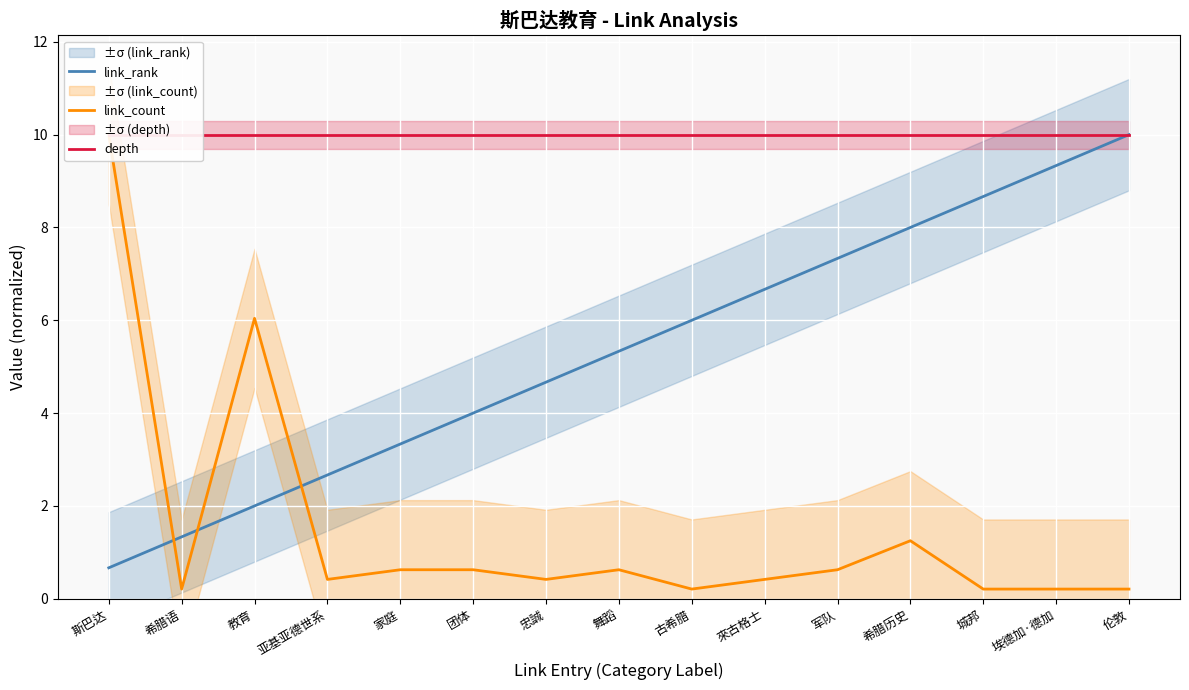

The link_count series shows 0.3 at 希腊语. True or false?

False